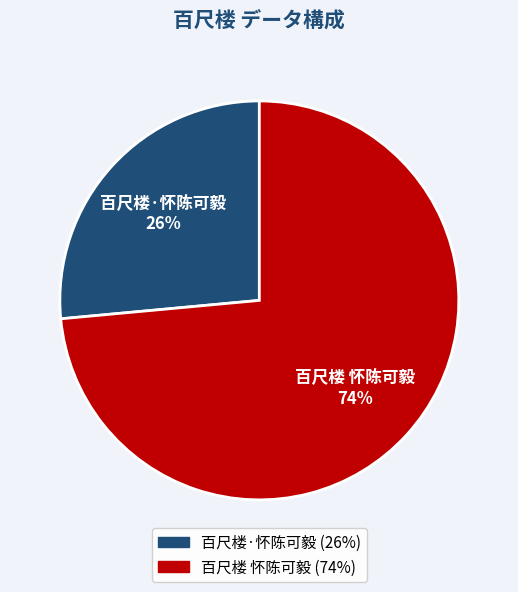

Between 百尺楼 怀陈可毅 and 百尺楼·怀陈可毅, which is larger?

百尺楼 怀陈可毅